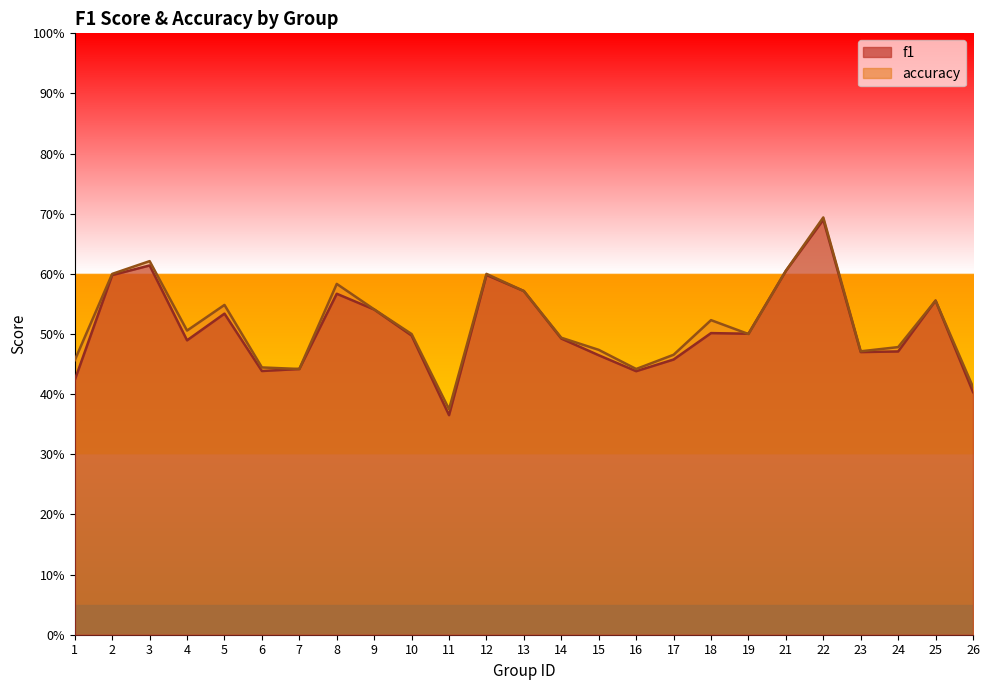

True or false: accuracy and f1 cross at least once.

True